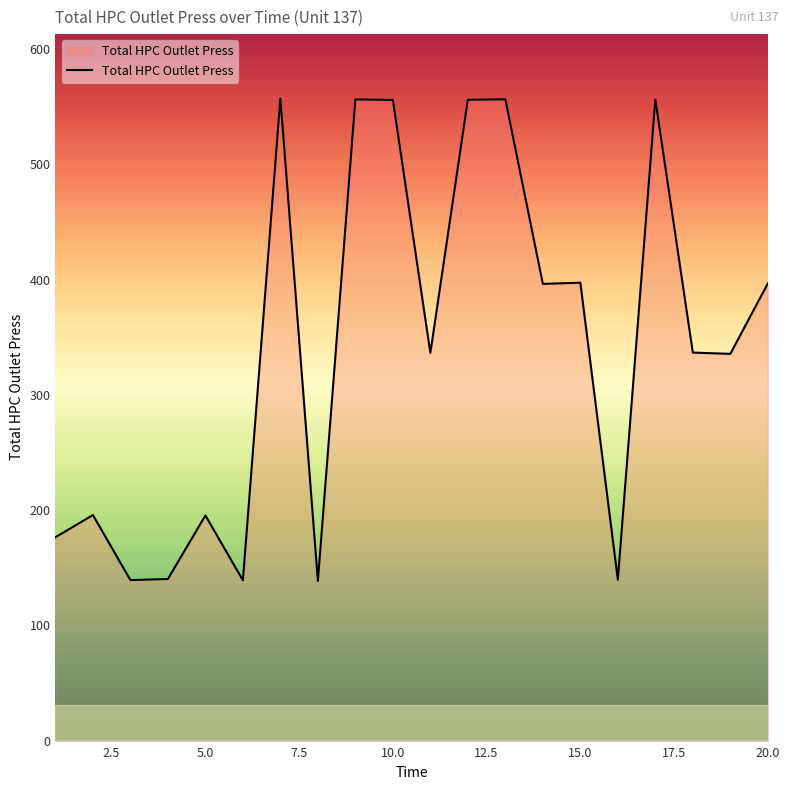

What is the difference between the maximum and minimum values?

418.8